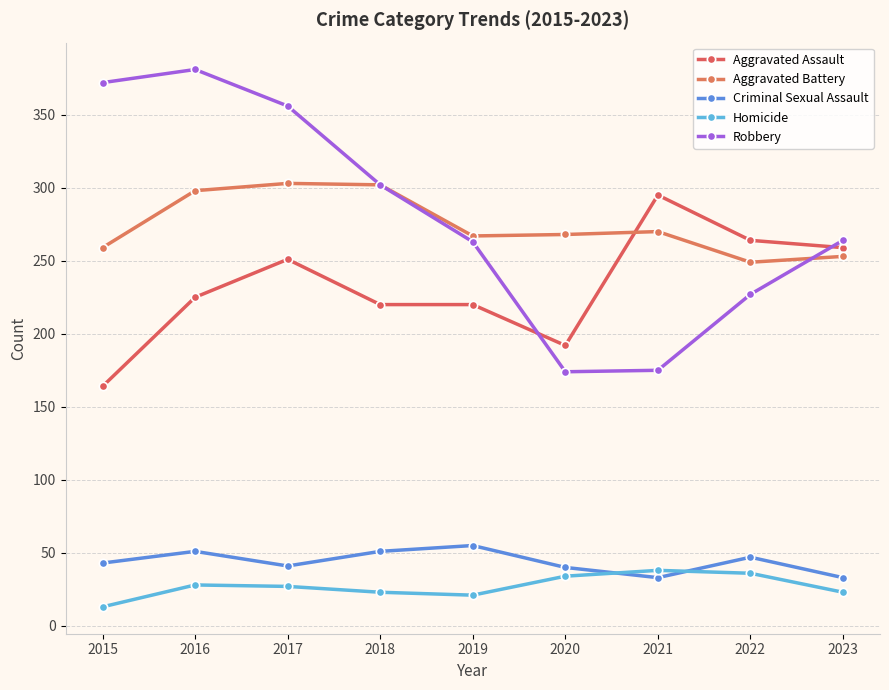

What is the total value across all series at 2015?

851